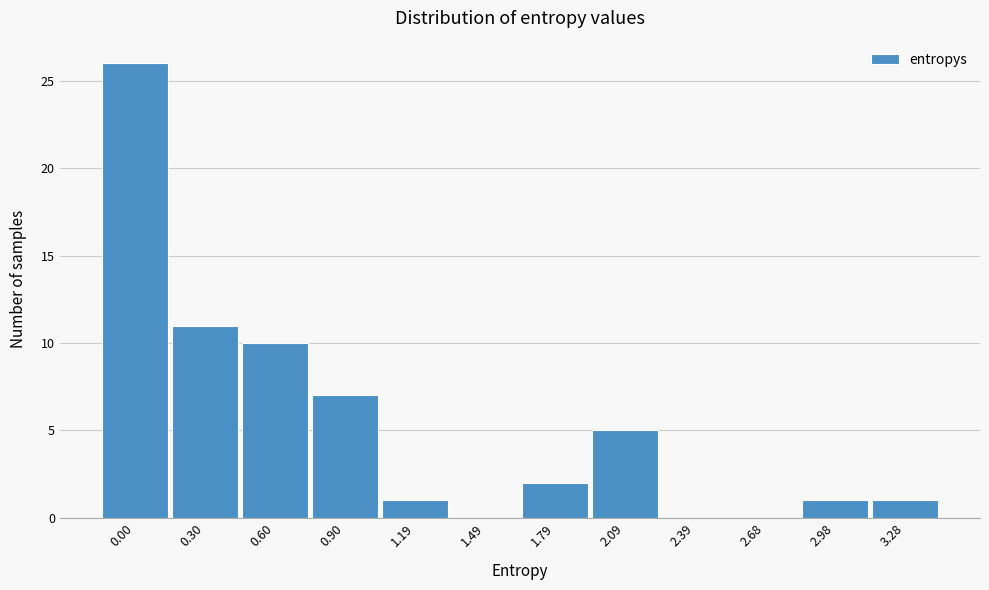

Reading right to left, what are all the values shown in this chart?

3.28=1	2.98=1	2.68=0	2.39=0	2.09=5	1.79=2	1.49=0	1.19=1	0.90=7	0.60=10	0.30=11	0.00=26